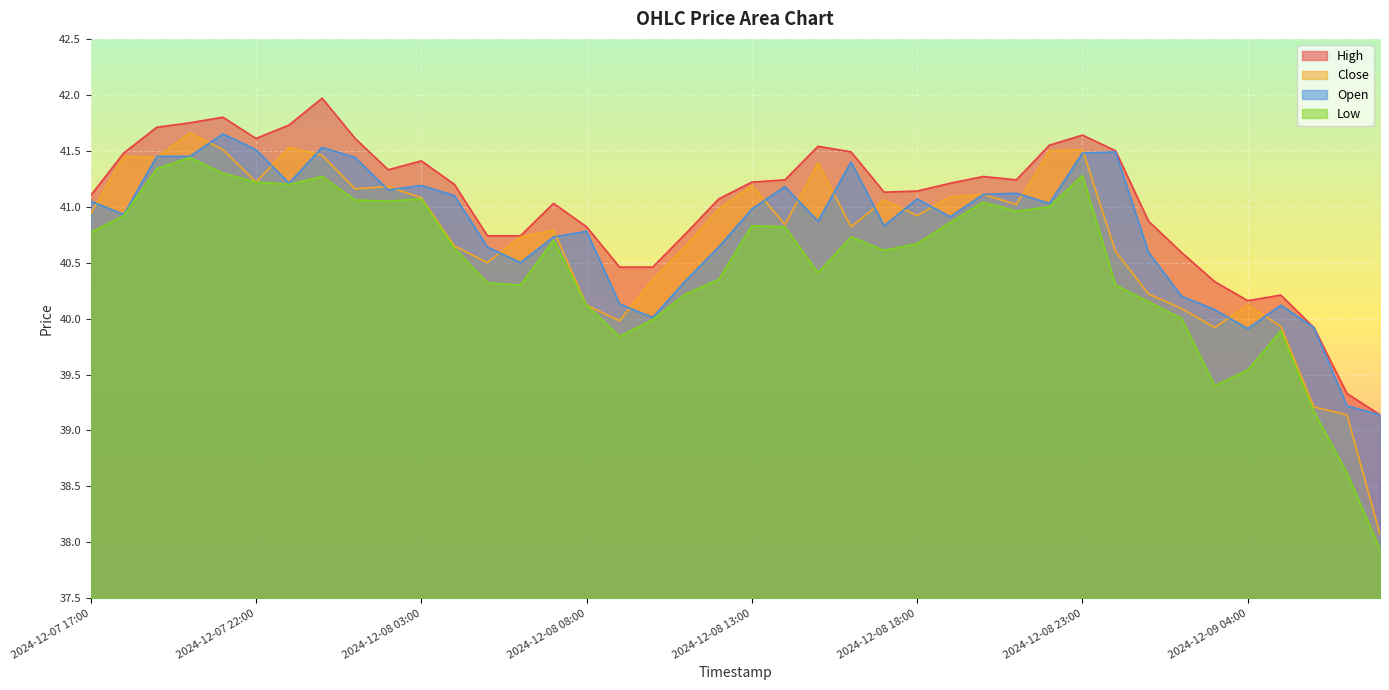

What is the sum of the High values at 2024-12-08 06:00 and 2024-12-08 13:00?

82.0